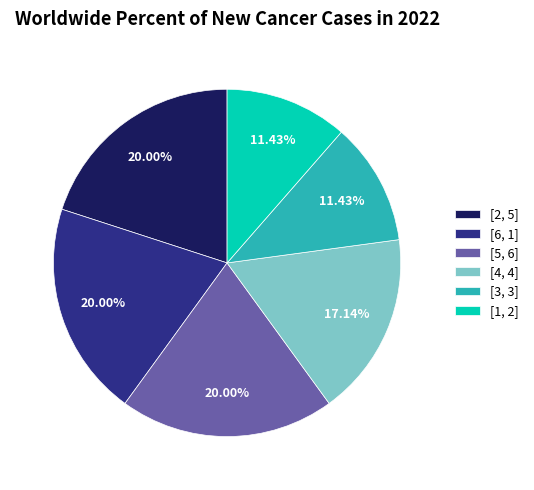

What is the ratio of the value at [4, 4] to the value at [5, 6]?

0.9